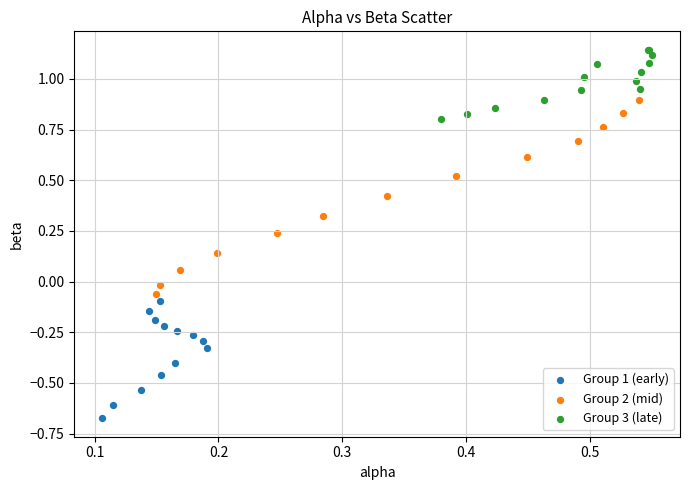

Which series contains the highest Y value?

Group 3 (late)